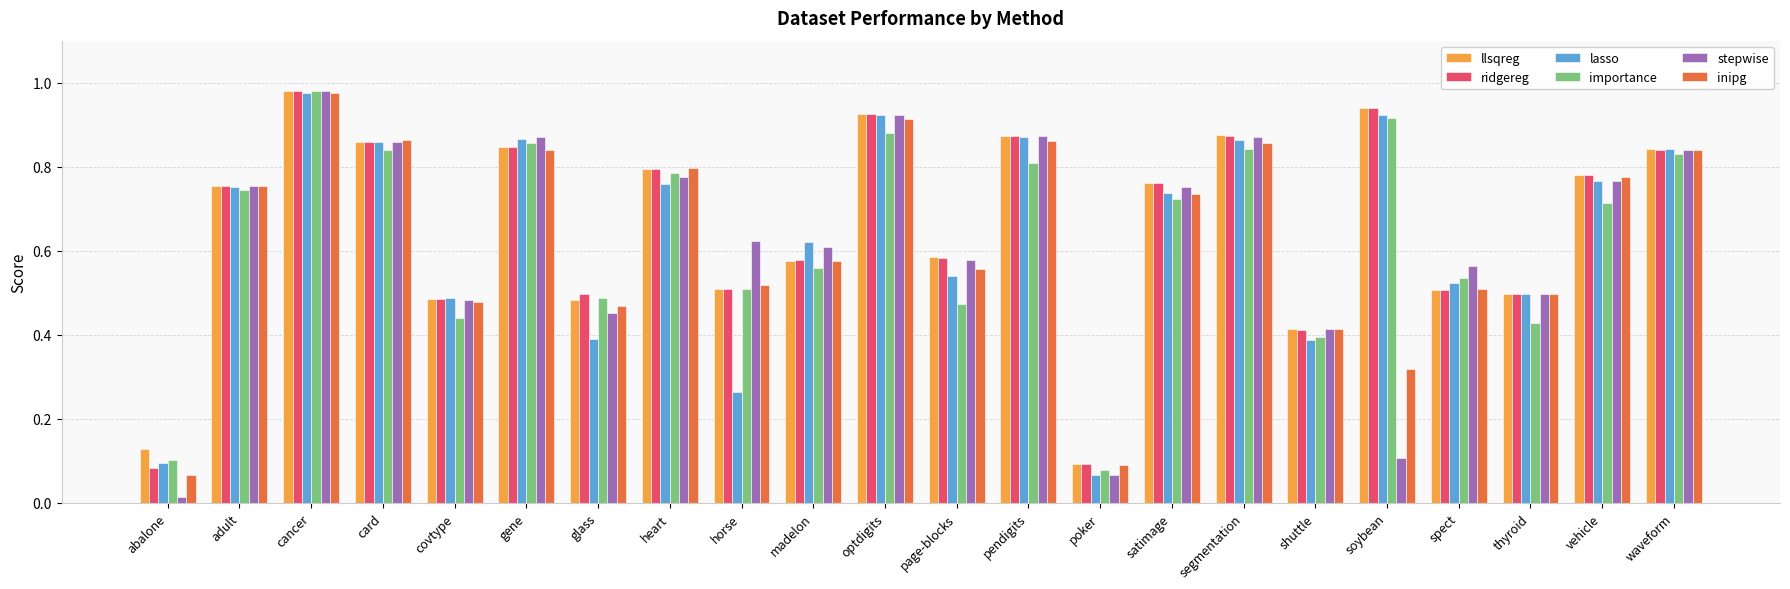

Which label corresponds to the smallest value in the chart?

abalone